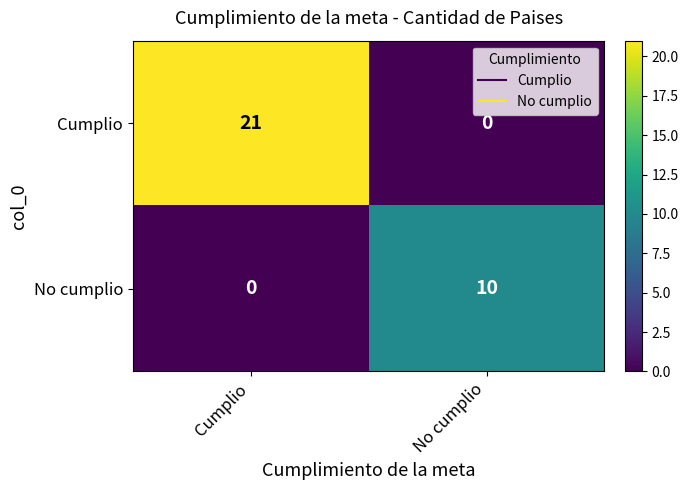

Count the number of categories in the chart.

2